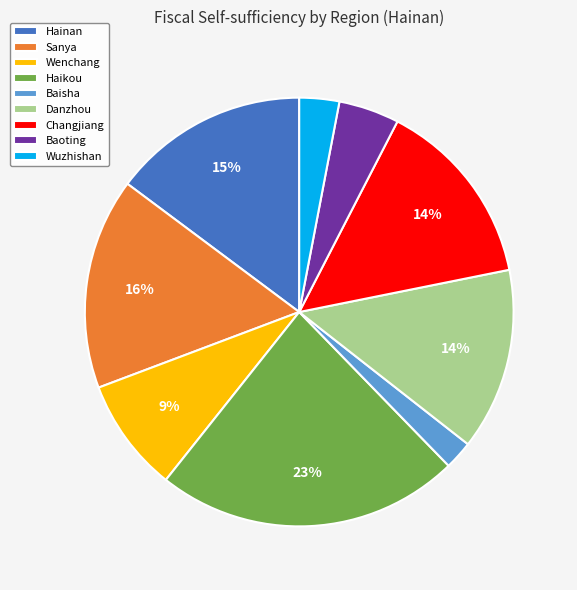

To the nearest percent, what portion does Wuzhishan represent?

3%